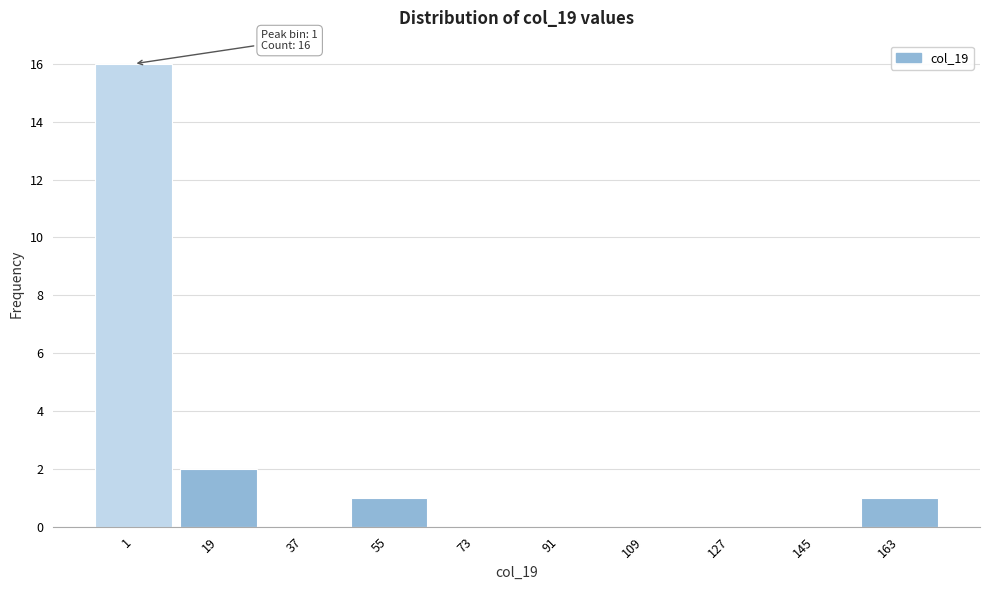

Reading right to left, transcribe all the data shown in this chart.

163=1	145=0	127=0	109=0	91=0	73=0	55=1	37=0	19=2	1=16